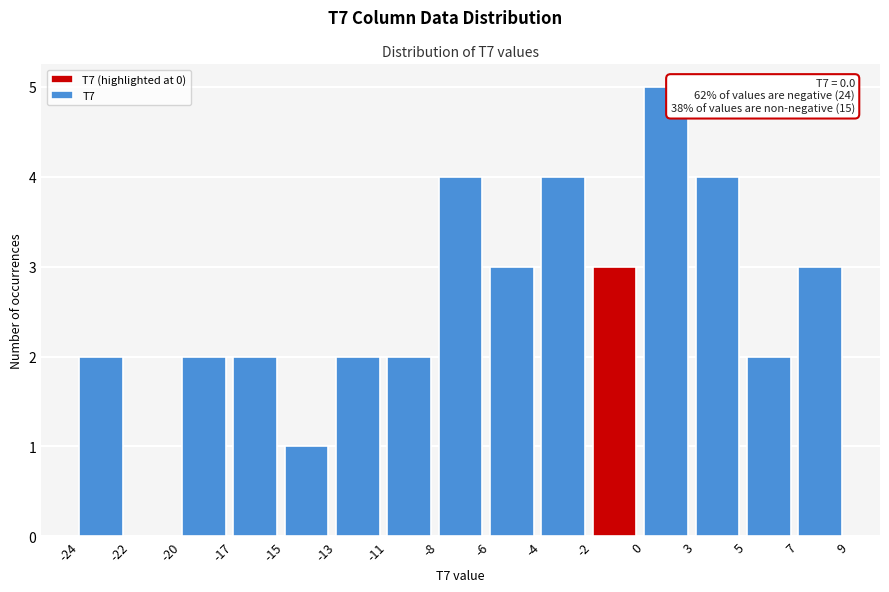

Reading left to right, extract all data points from this chart.

-24=2	-22=0	-20=2	-17=2	-15=1	-13=2	-11=2	-8=4	-6=3	-4=4	-2=3	0=5	3=4	5=2	7=3